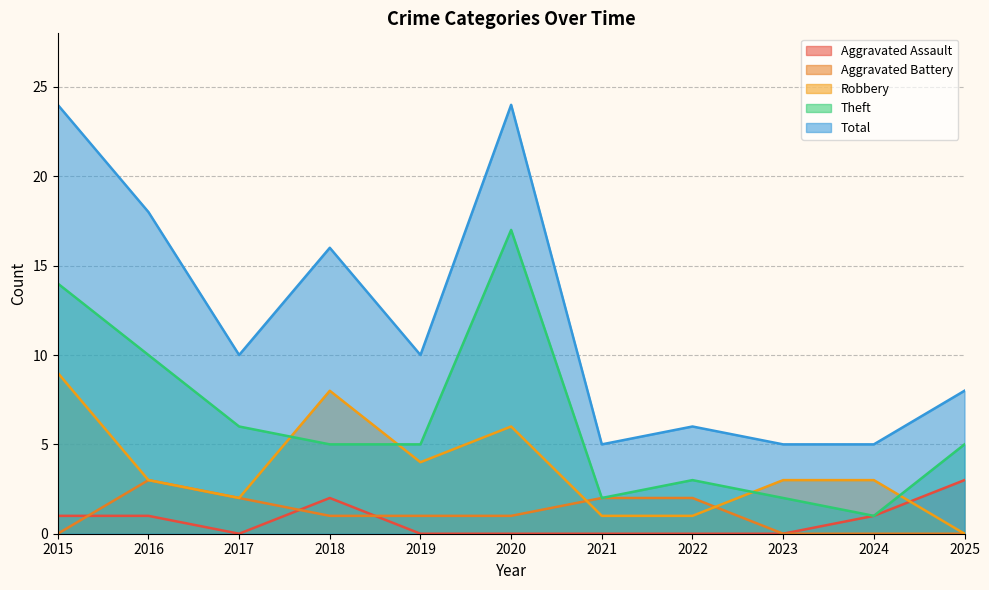

What is the sum of the Theft values at 2024 and 2022?

4